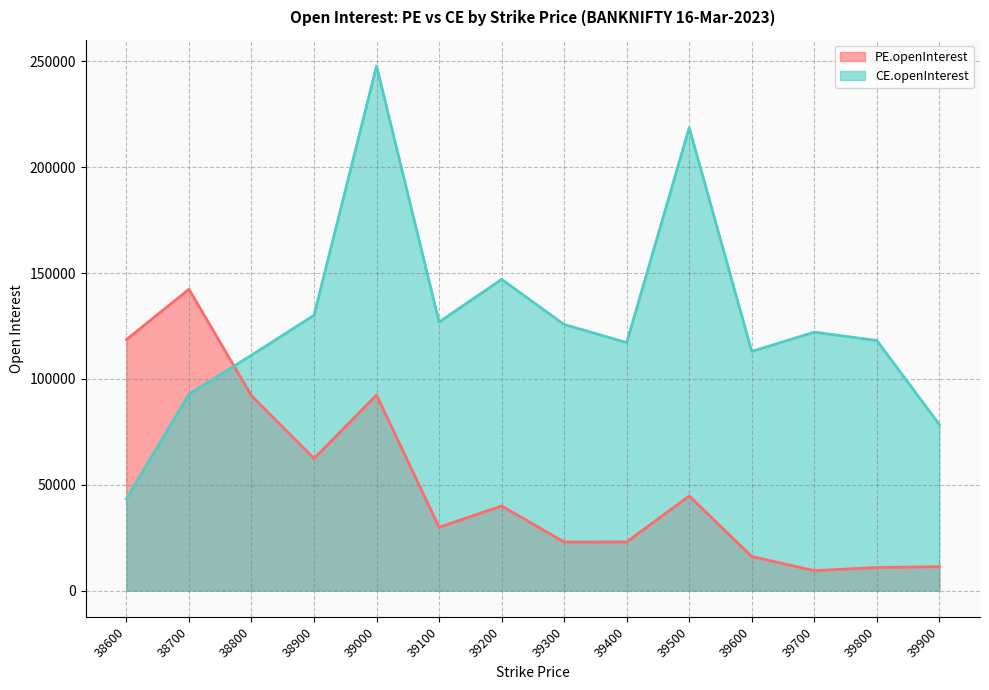

The CE.openInterest series shows 213395 at 39700. True or false?

False